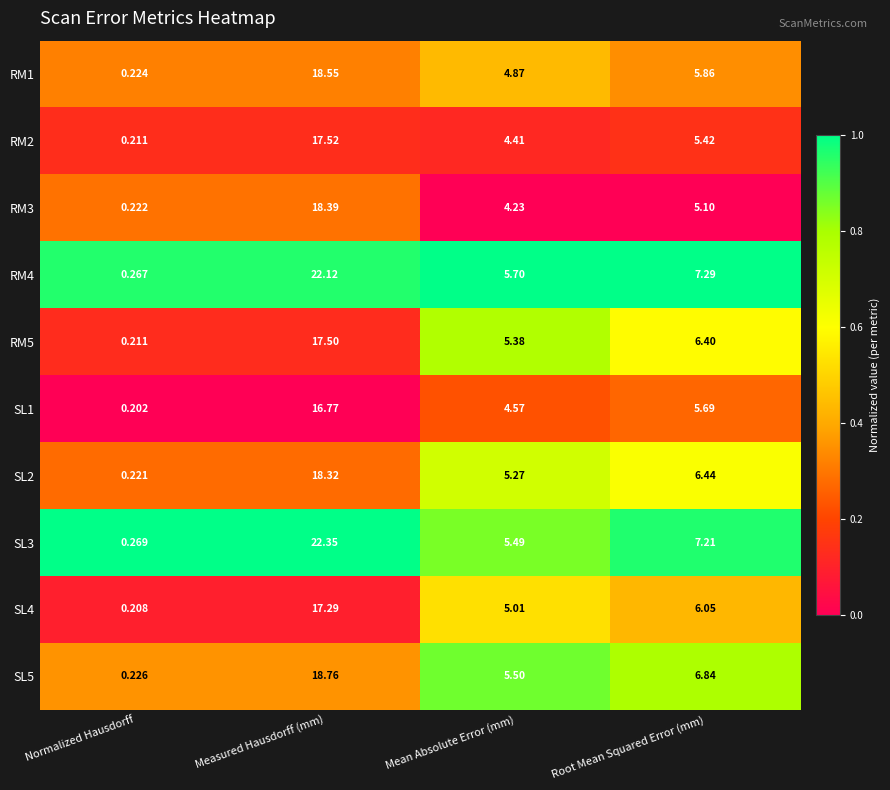

Where is SL4 nearest to the value 8?

Root Mean Squared Error (mm)